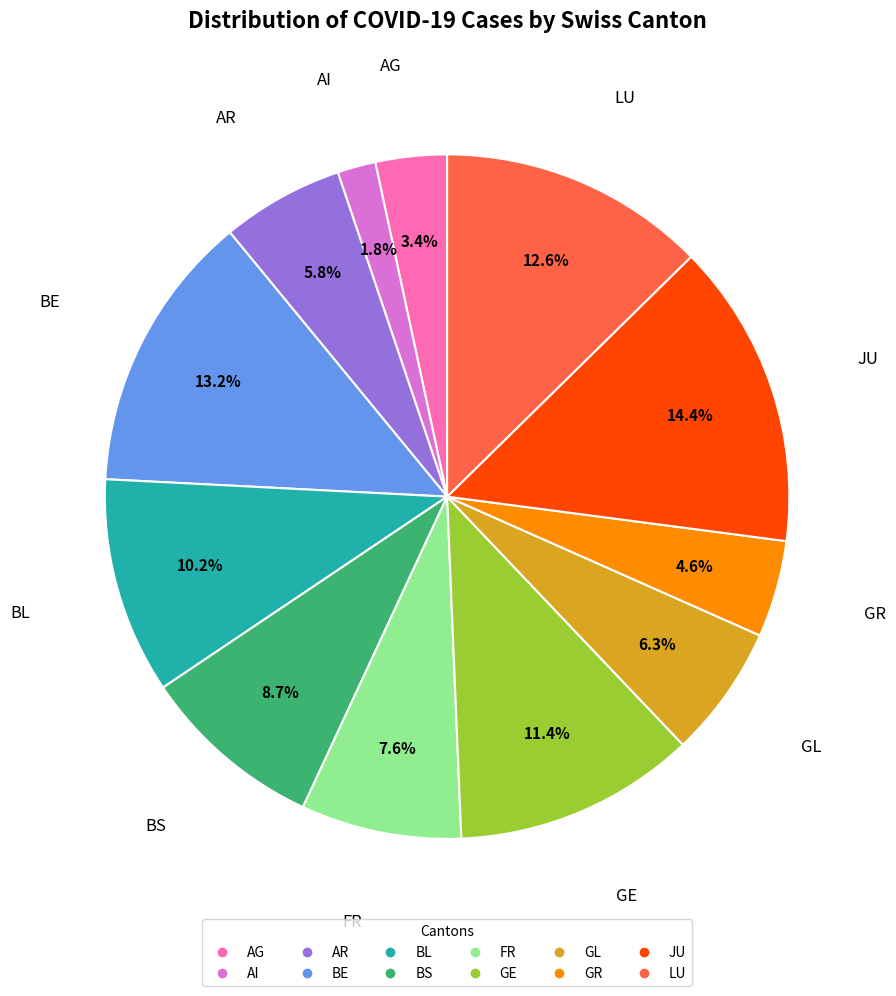

The GR slice represents 5% of the pie. True or false?

True